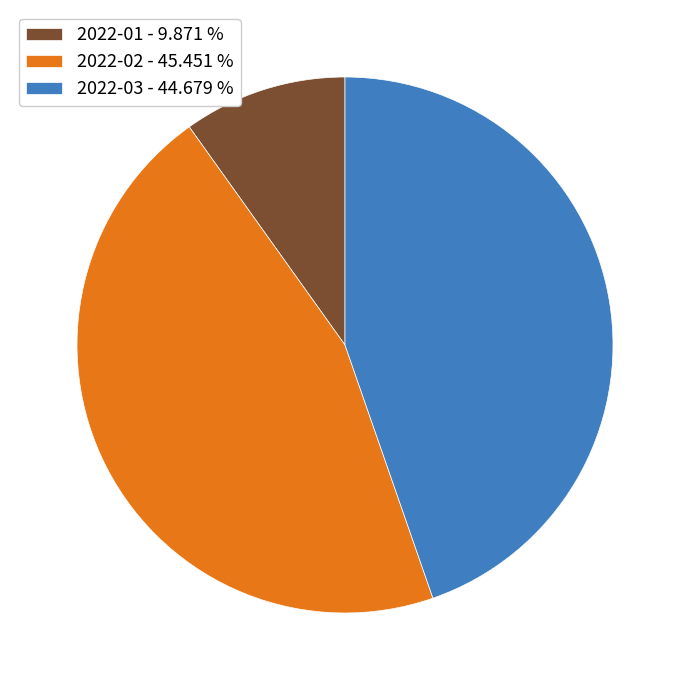

Do 2022-02 - 45.451 % and 2022-03 - 44.679 % together represent more than half of the pie?

Yes